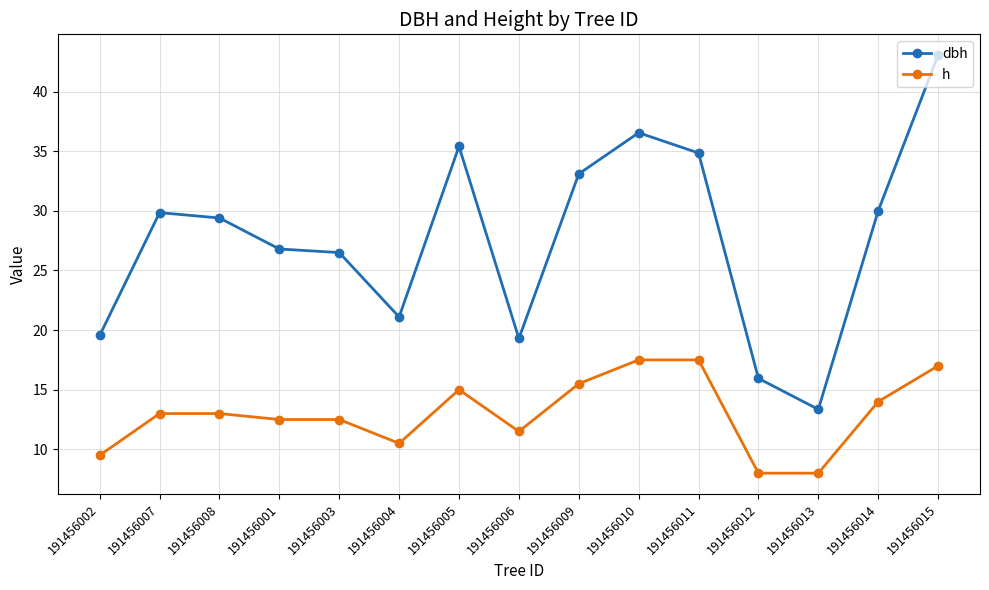

True or false: h and dbh cross at least once.

False